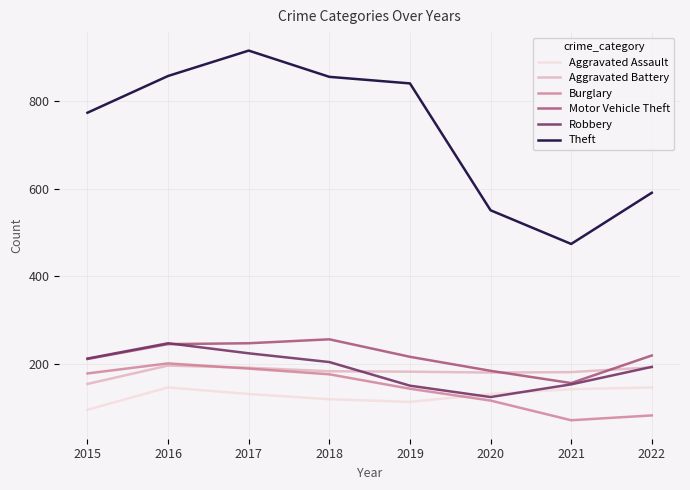

What is the sum of all Motor Vehicle Theft values?

1734